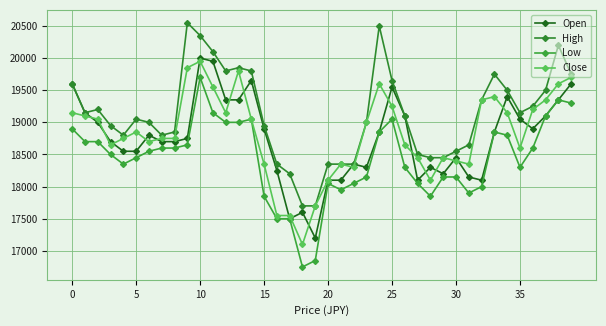

At which label is Low closest to 18225?

23